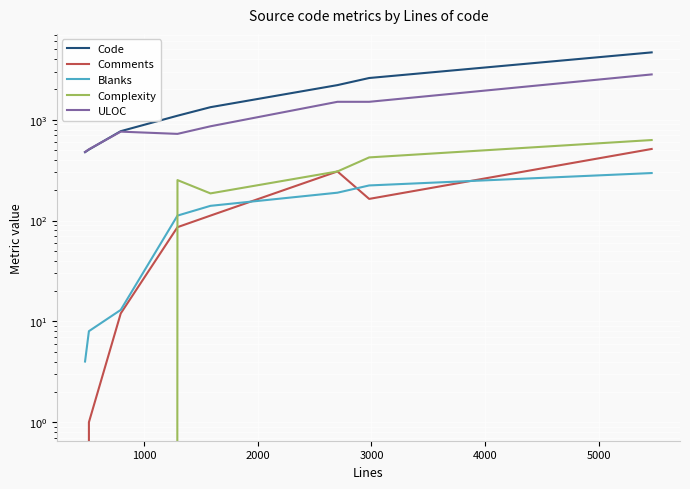

Does the chart display data point markers on the line(s)?

No